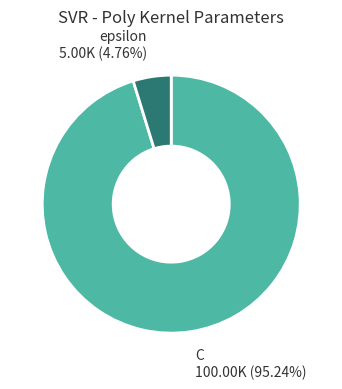

How many segments does this pie chart have?

2